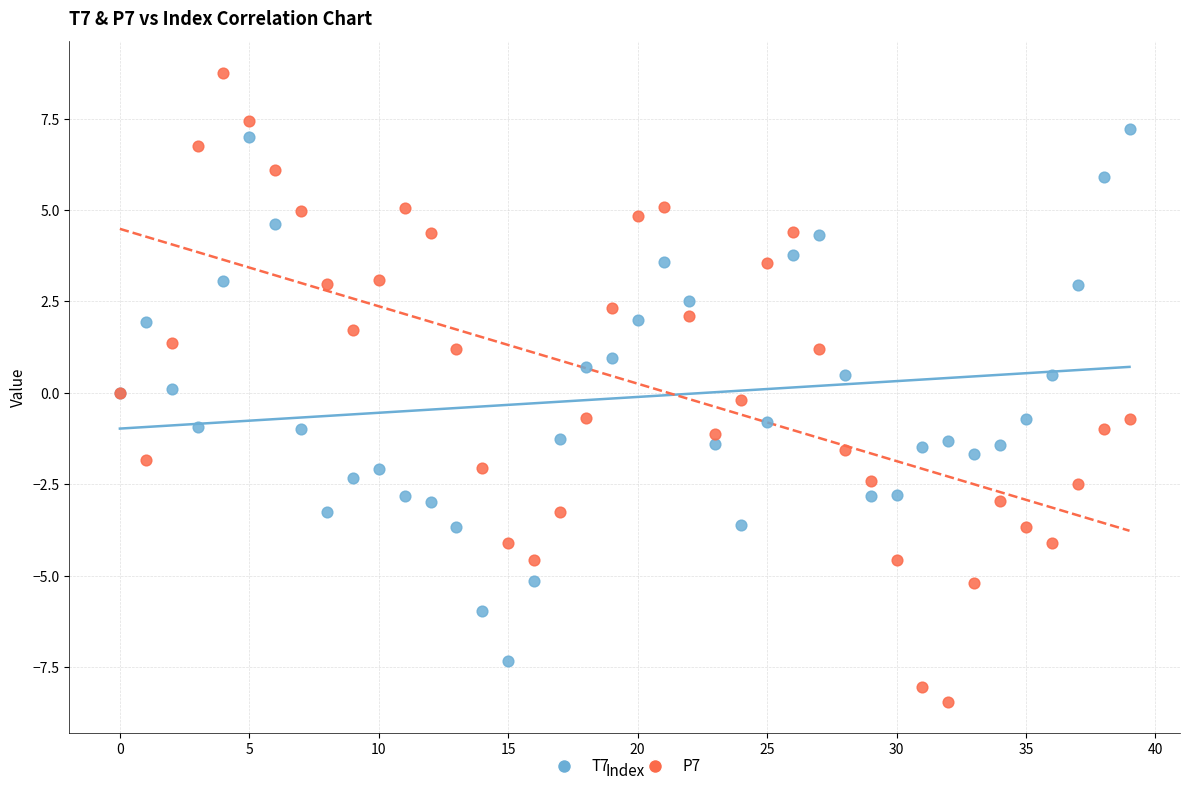

Which series reaches the minimum Y coordinate?

P7